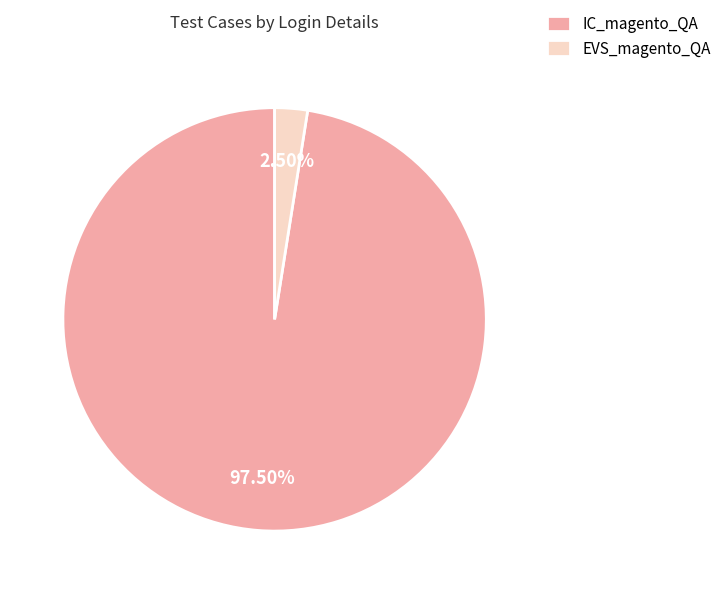

To the nearest percent, what is the difference between the largest and smallest slice percentages?

95%